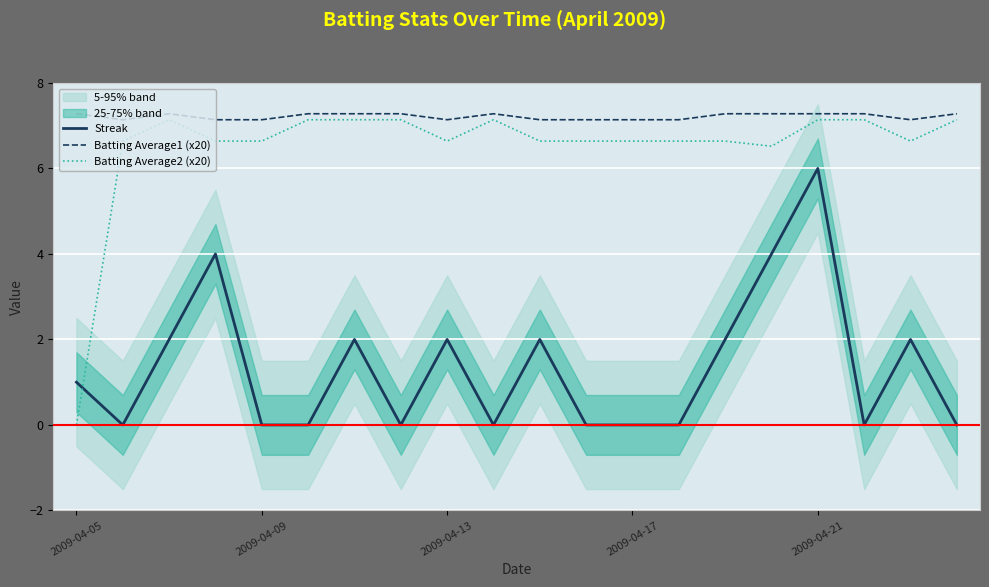

Is it true that Streak equals 0.0 at 2009-04-09?

True